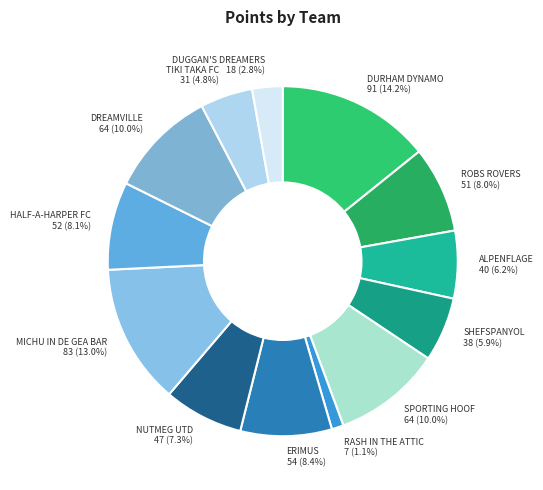

What is the ratio of the value at TIKI TAKA FC 31 (4.8%) to the value at SHEFSPANYOL 38 (5.9%)?

0.8